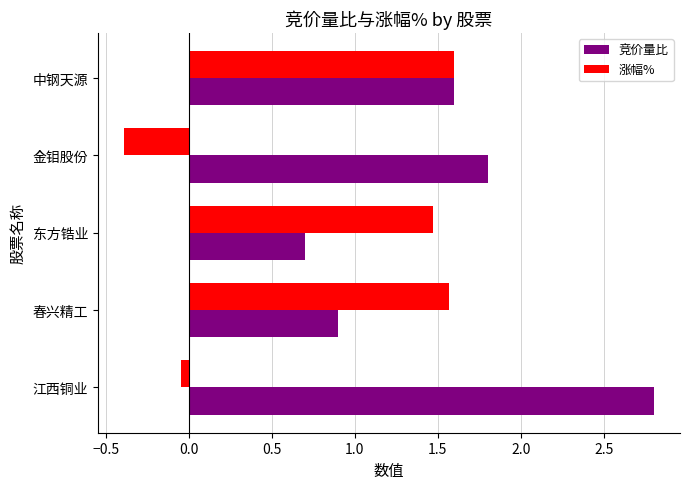

Count the number of categories in the chart.

5